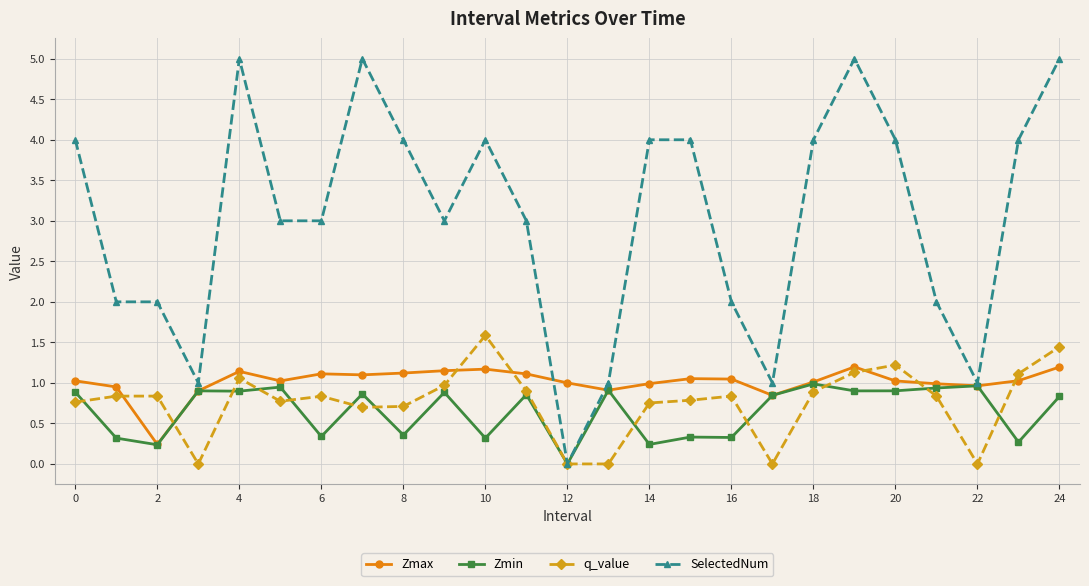

What is the maximum value shown in the chart?

5.0